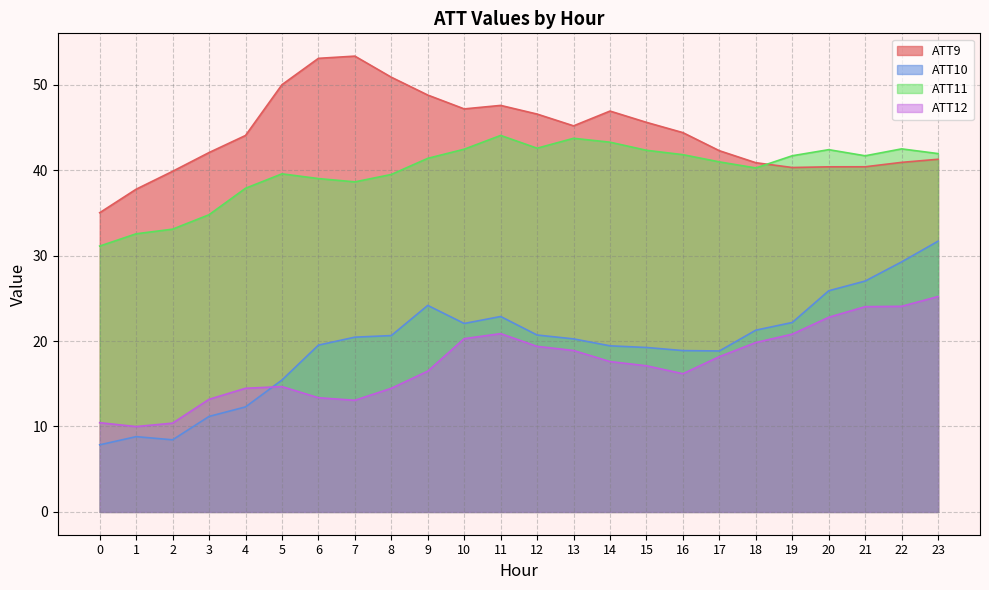

The ATT12 series shows 23.9 at 5. True or false?

False